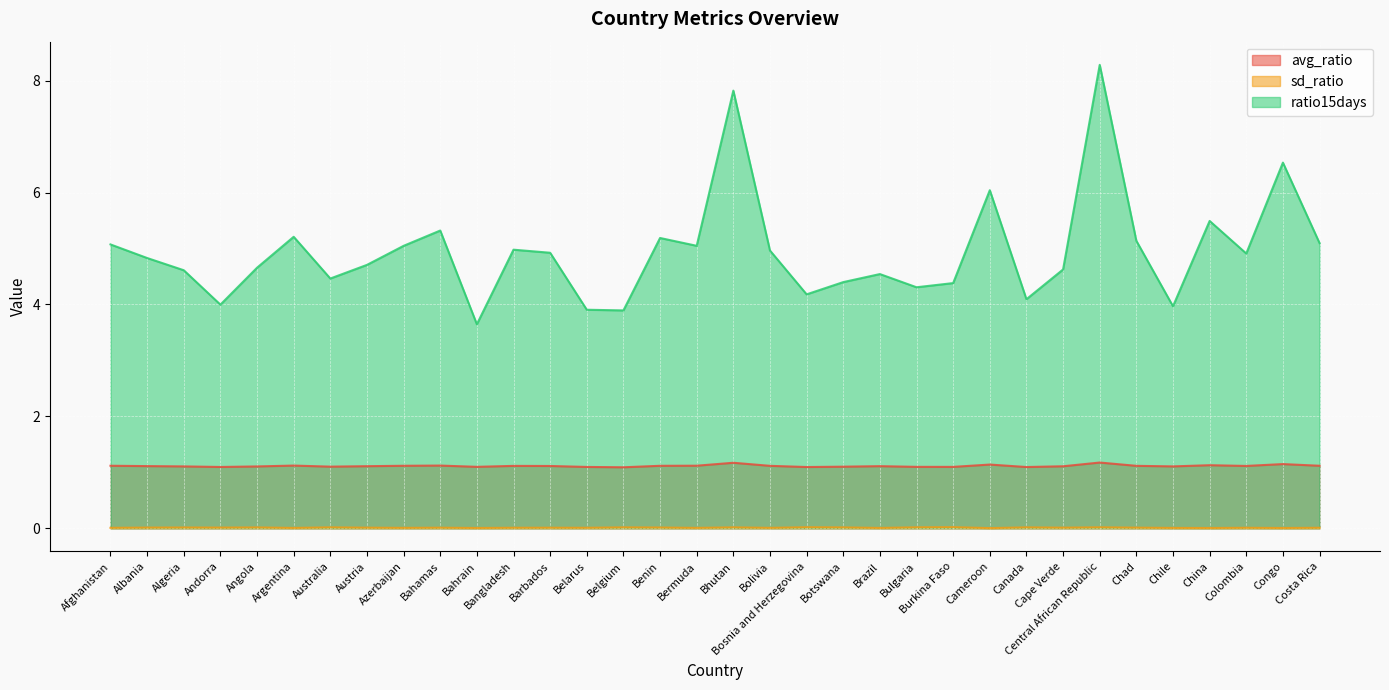

Rank the series at Brazil from lowest to highest value.

sd_ratio, avg_ratio, ratio15days